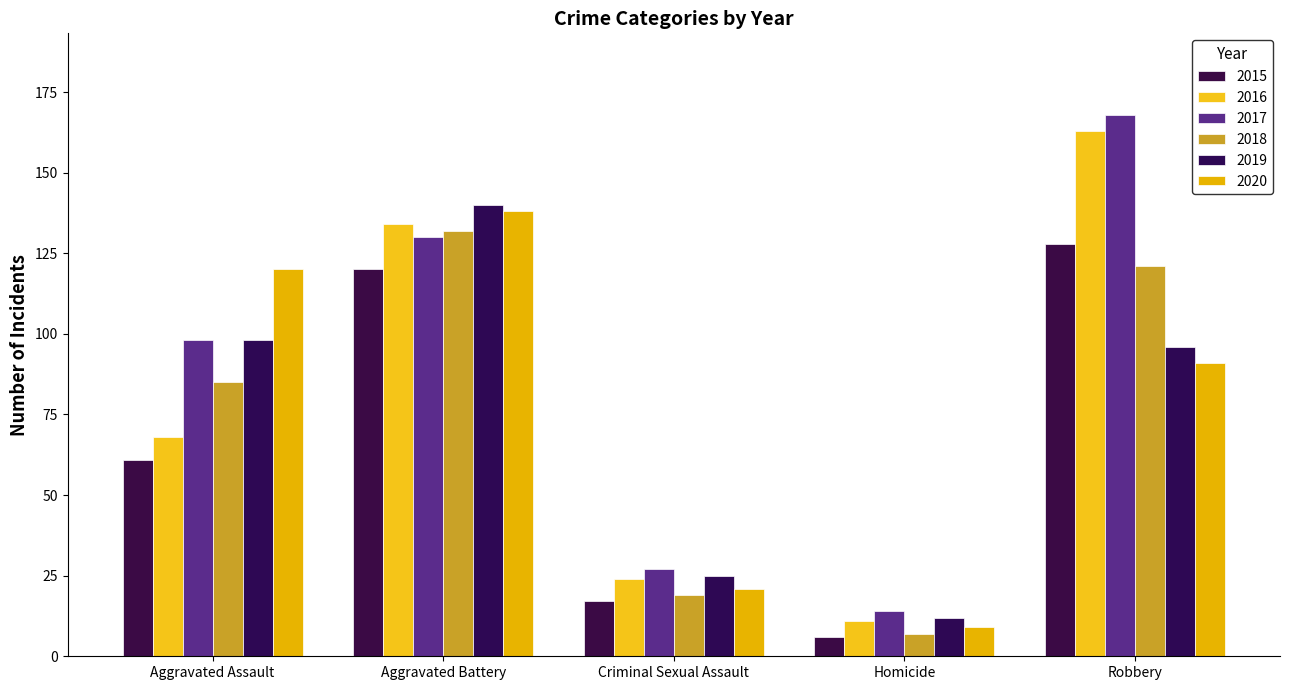

How many bars are there in each group?

6